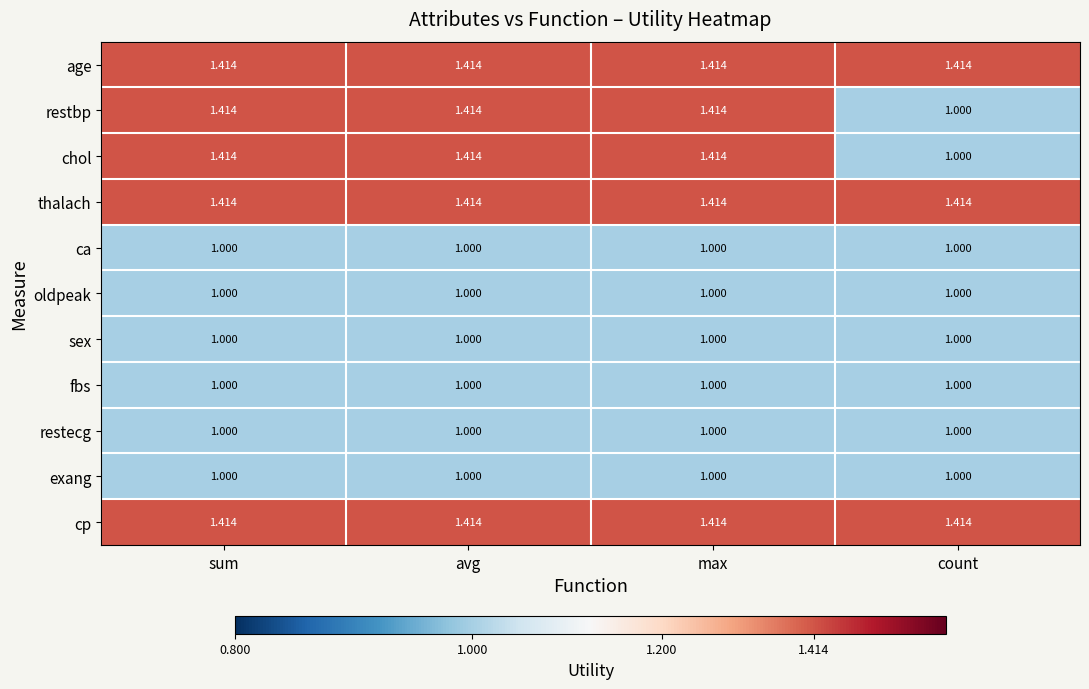

Count the number of categories in the chart.

4